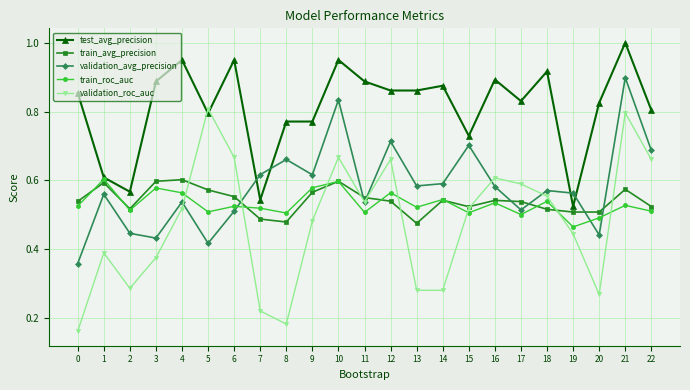

Which category has the highest value across all series?

21